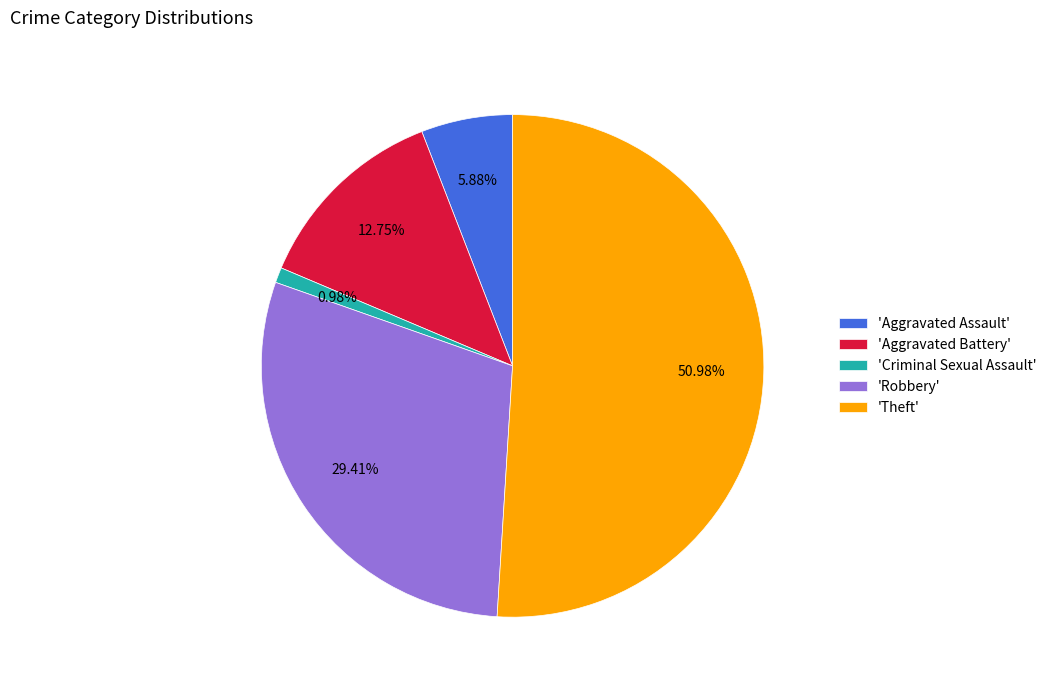

How many slices are in this pie chart?

5